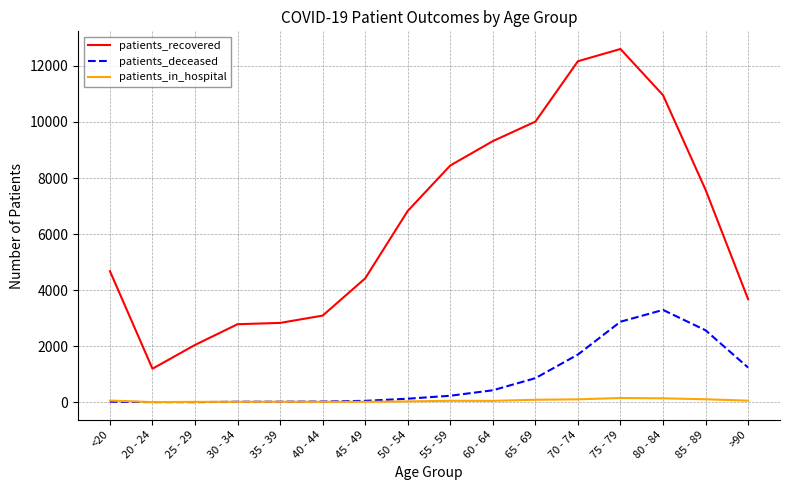

Which series has the widest spread of values?

patients_recovered